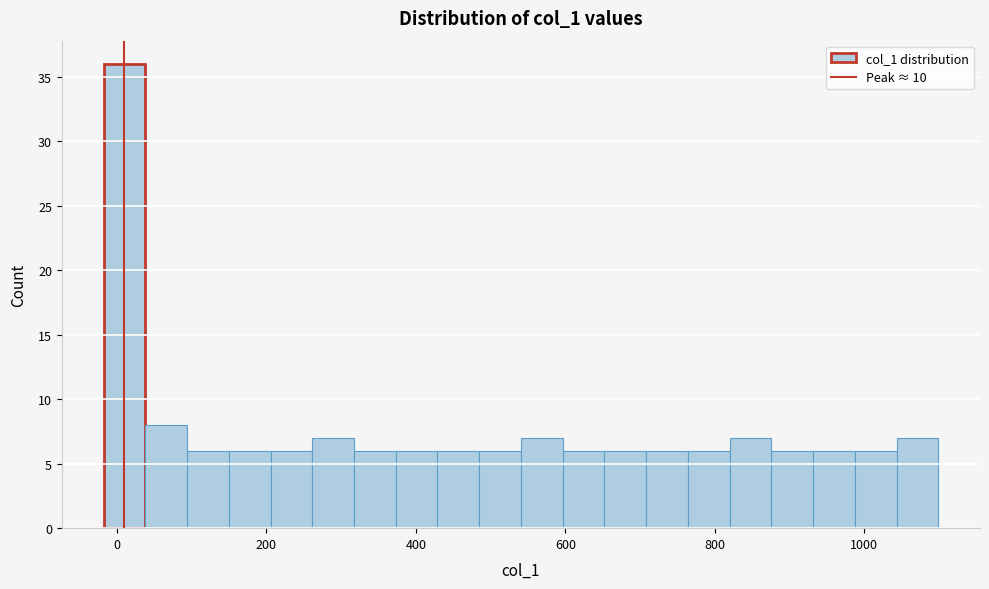

Around what value on the x-axis is the tallest bar? Give the approximate position of its centre, as read against the axis.

0